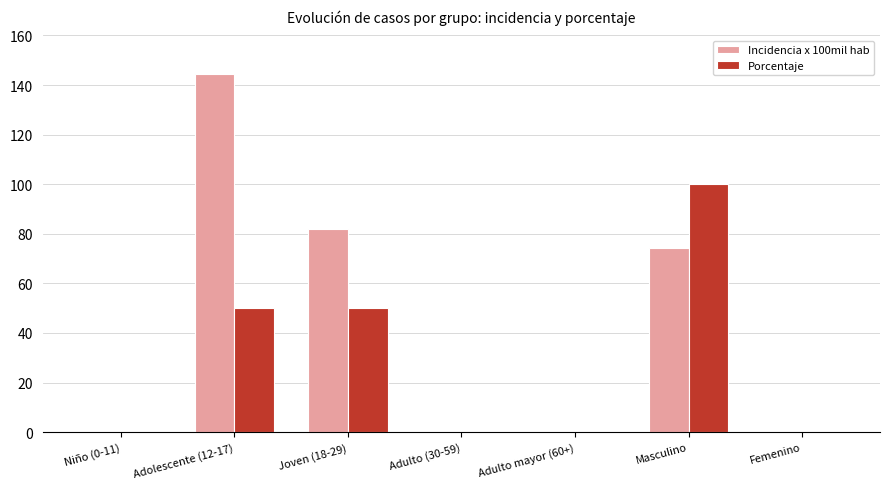

How many groups of bars are there?

7